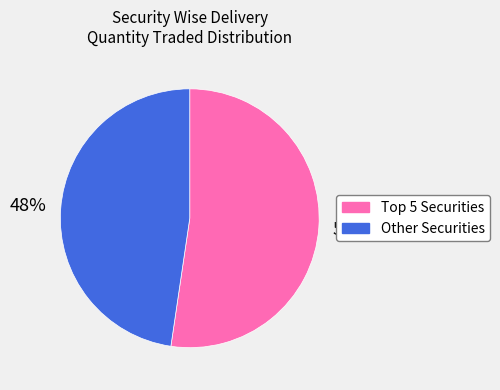

To the nearest percent, what is the average slice percentage?

50%